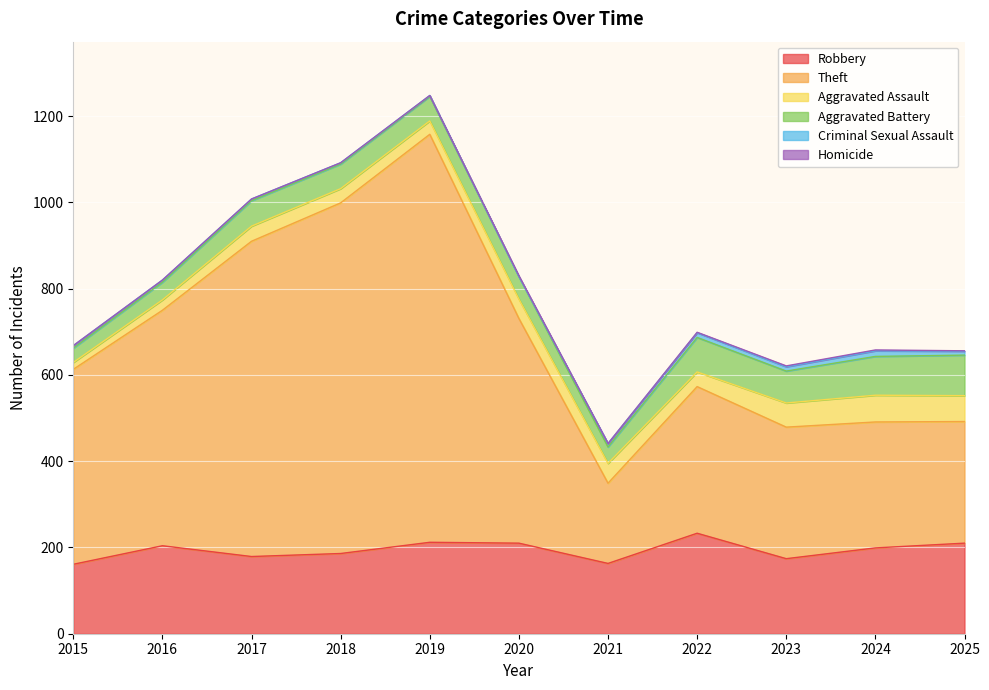

Which series changed the most between 2020 and 2023?

Theft